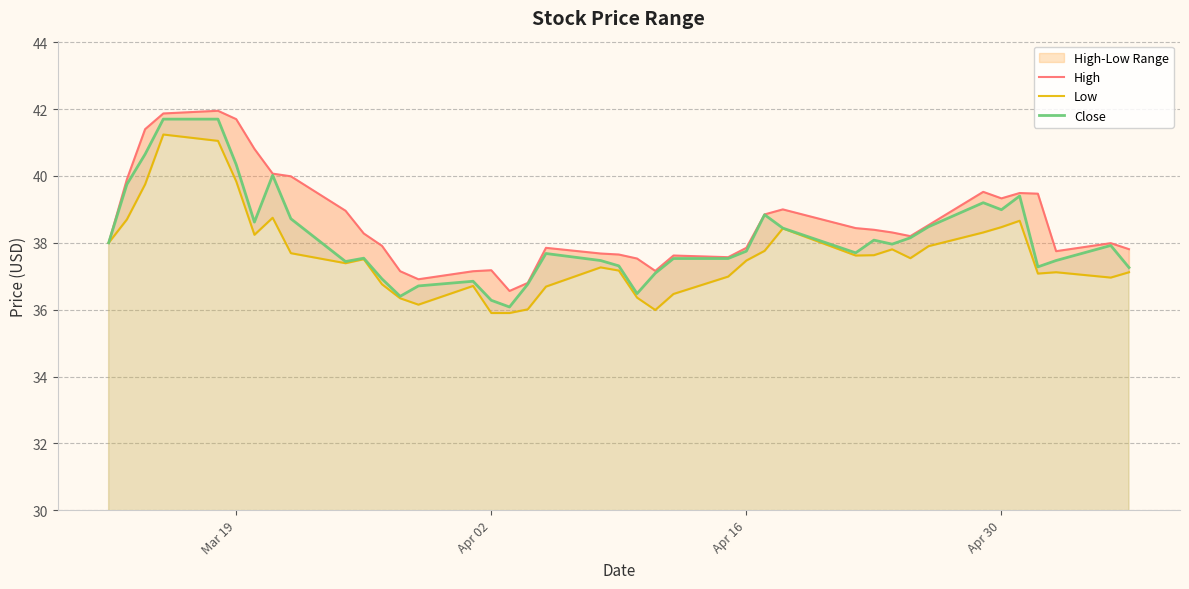

Is the value of High at 30 greater than the value of Close at 10?

Yes